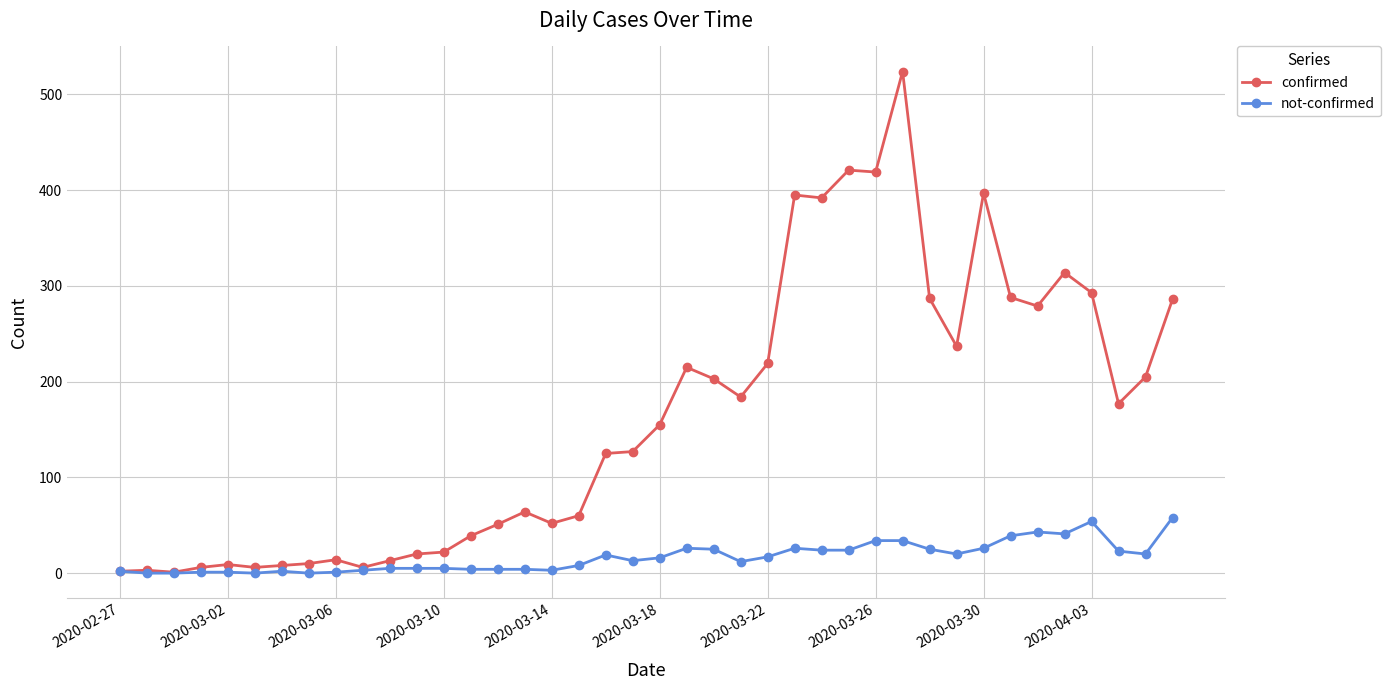

How many series are shown in this chart?

2